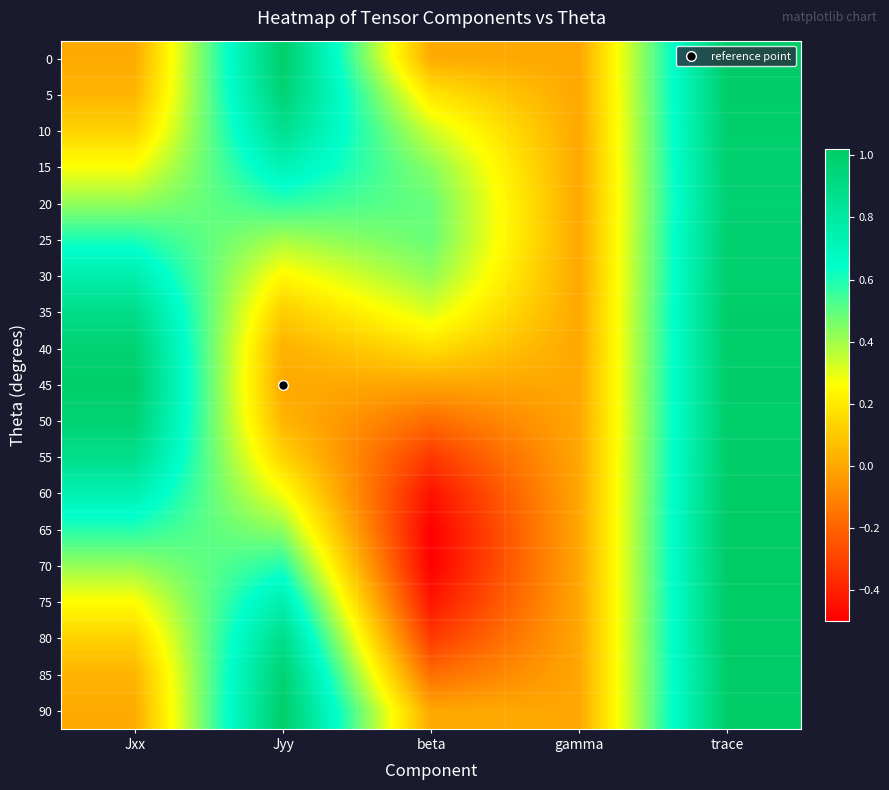

At Jxx, list the series in order from largest to smallest.

45, 40, 50, 35, 55, 30, 60, 25, 65, 20, 70, 15, 75, 10, 80, 5, 85, 90, 0